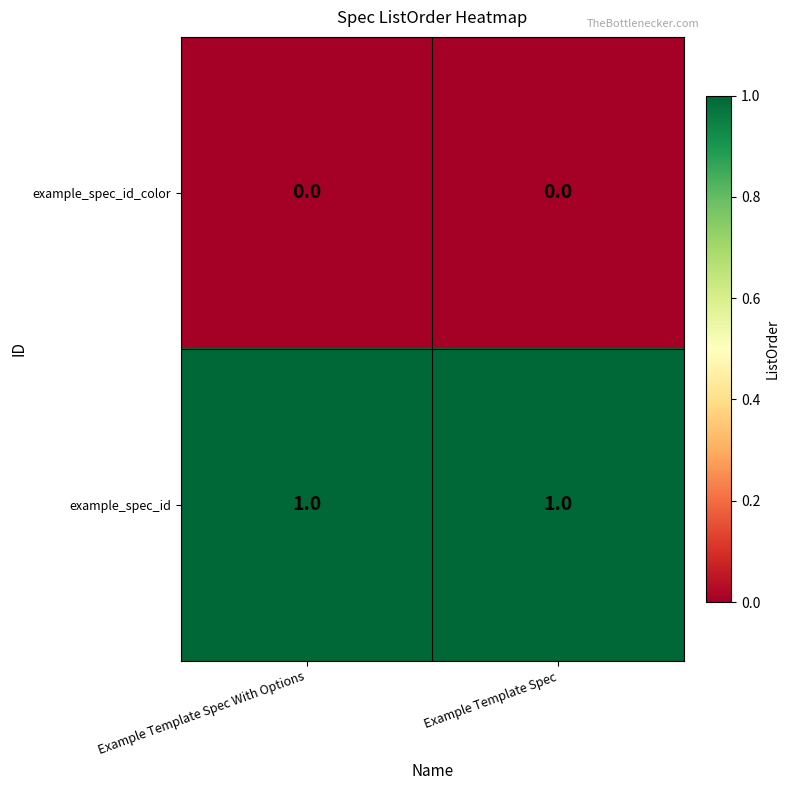

How many data points does each series have?

2